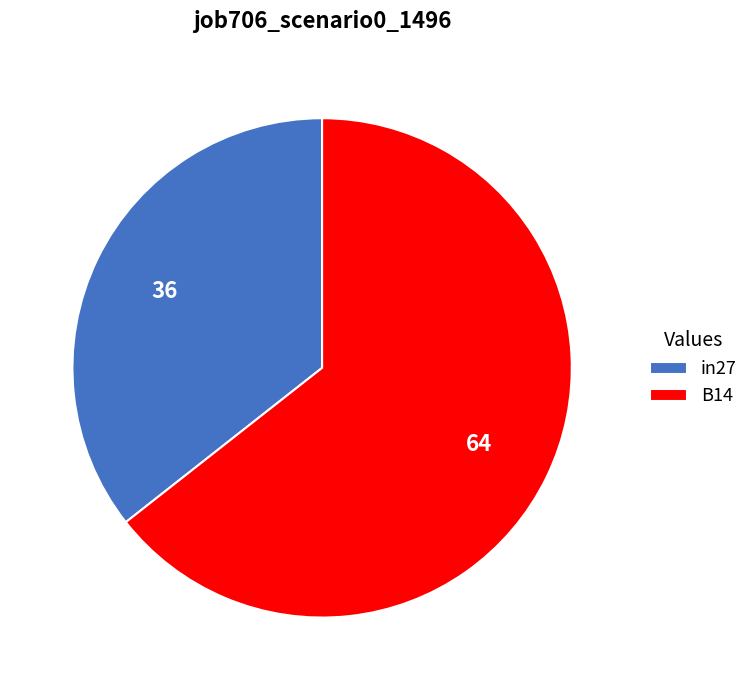

Combined, do in27 and B14 account for over 50%?

Yes